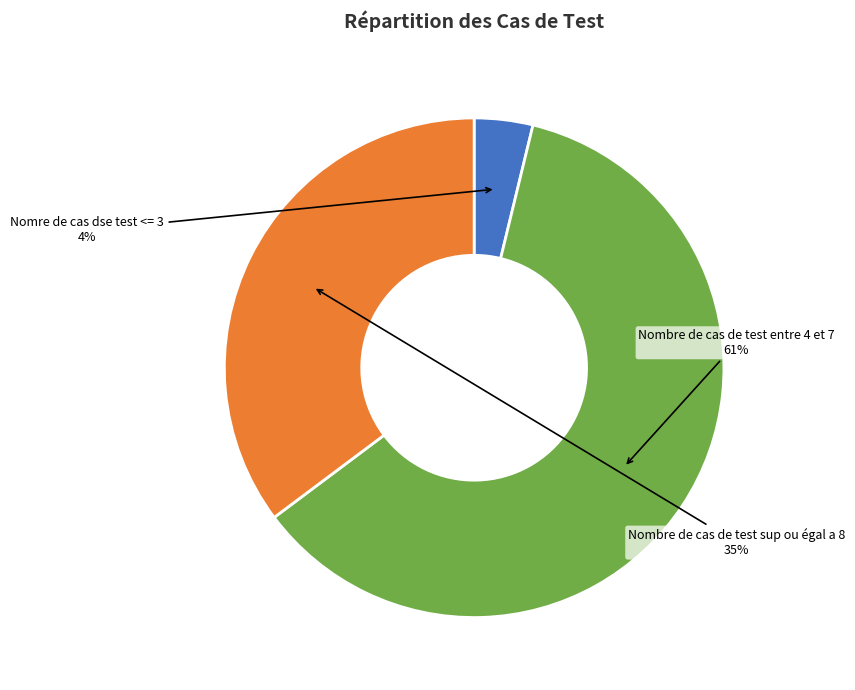

How many slices are in this pie chart?

3